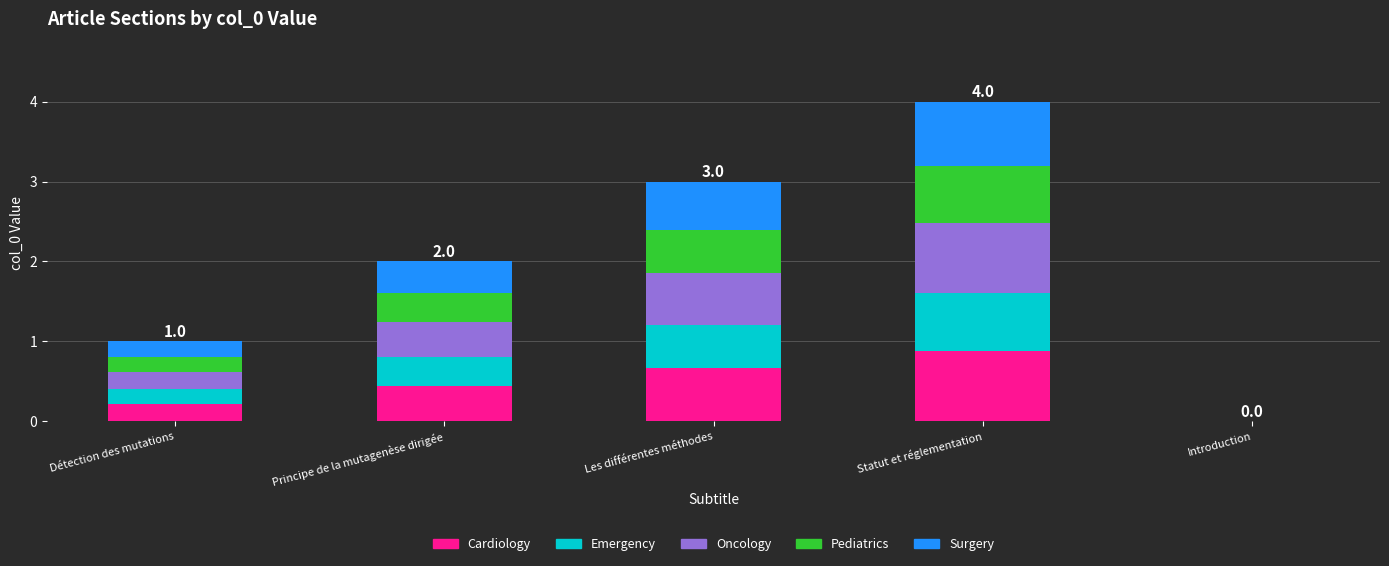

What is the maximum value for Cardiology?

0.9